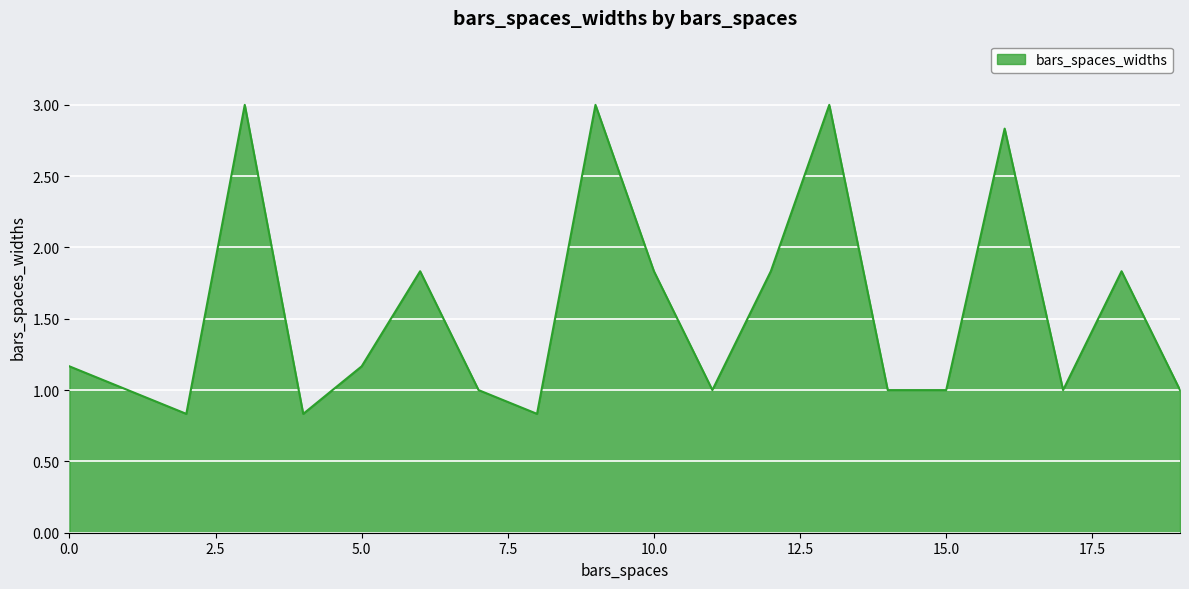

What is the difference between the maximum and minimum values?

2.2